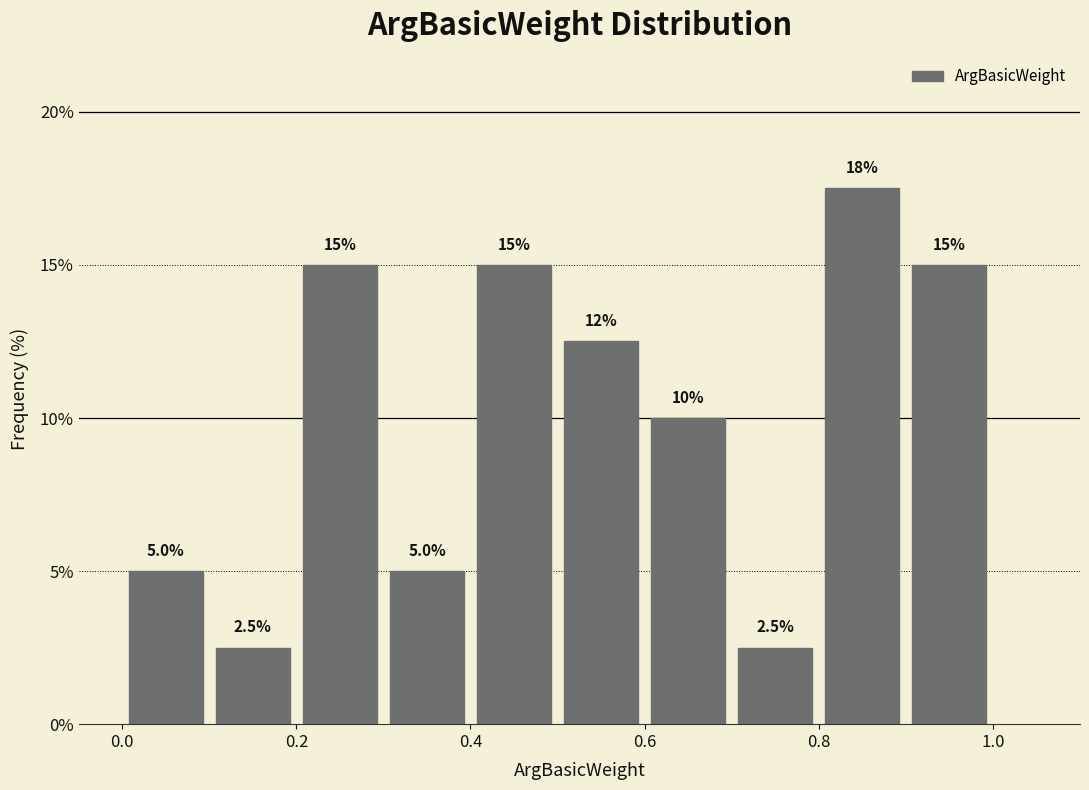

Which range on the x-axis has the tallest bar?

0.8 to 0.9